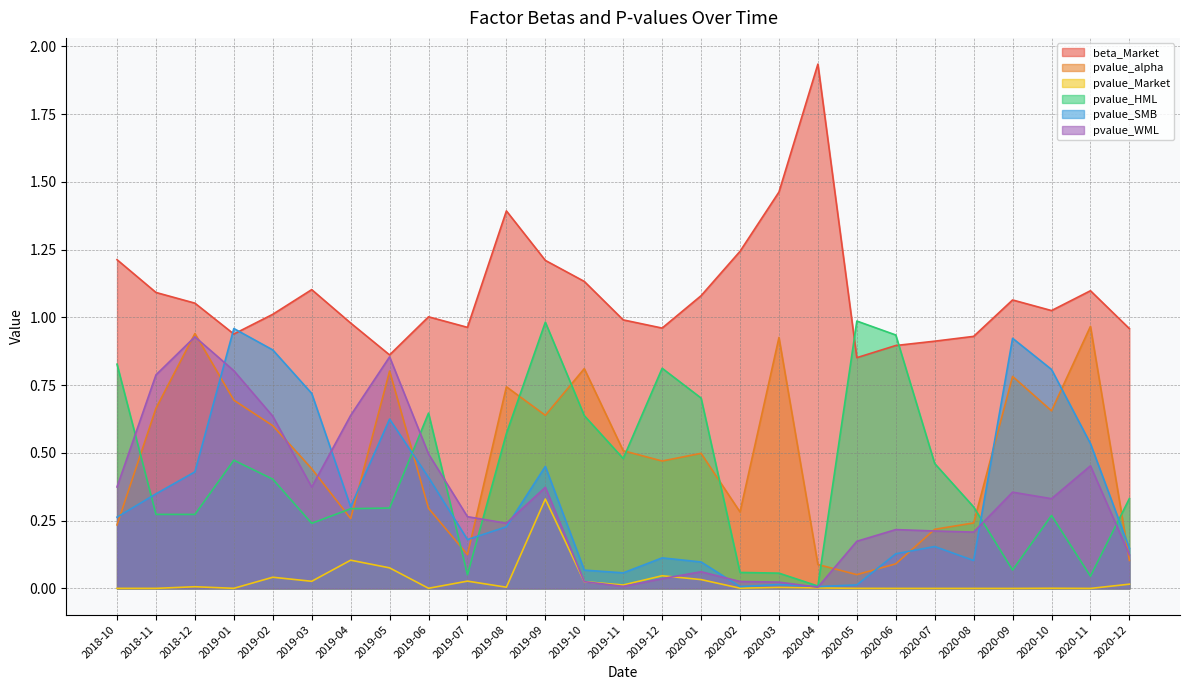

What is the difference between the highest and lowest values at 2019-10?

1.1